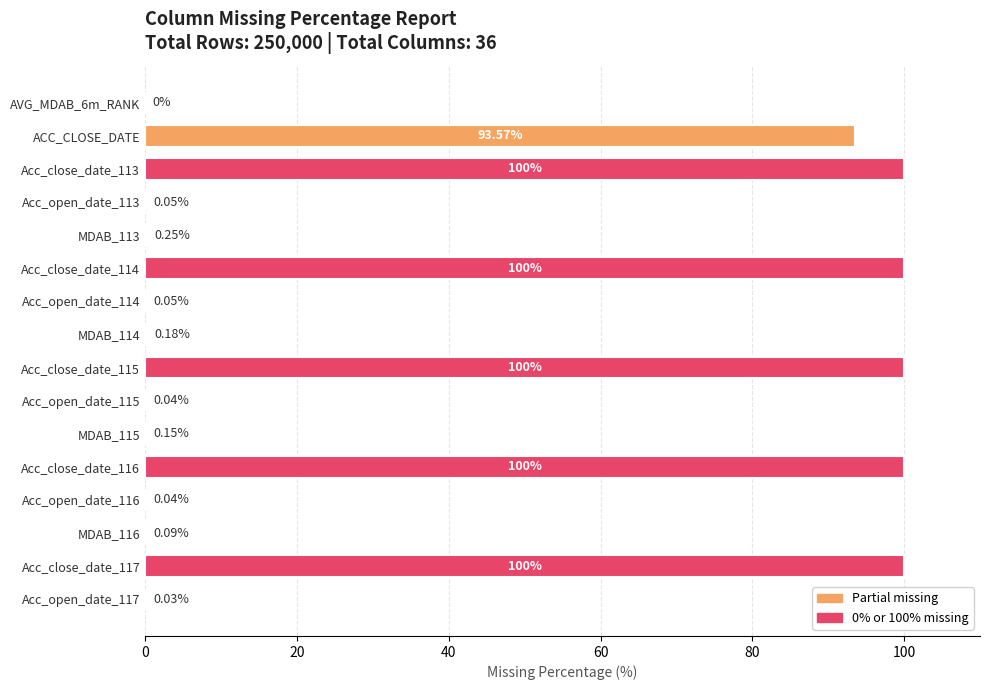

What is the change in value from Acc_close_date_113 to MDAB_116?

-99.9